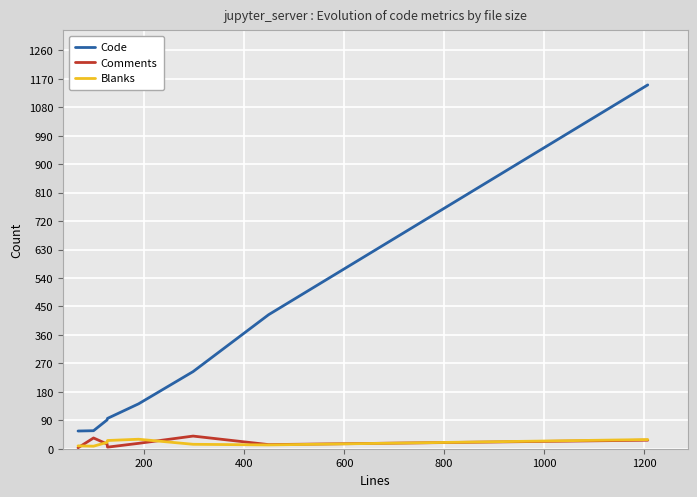

What is the minimum value for Code?

56